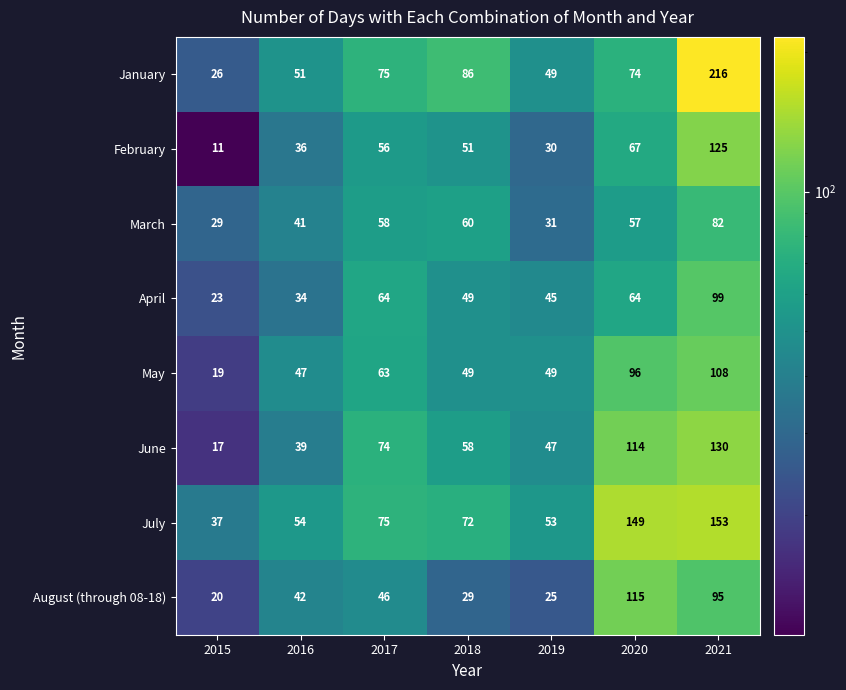

Rank the series at 2021 from lowest to highest value.

March, August (through 08-18), April, May, February, June, July, January